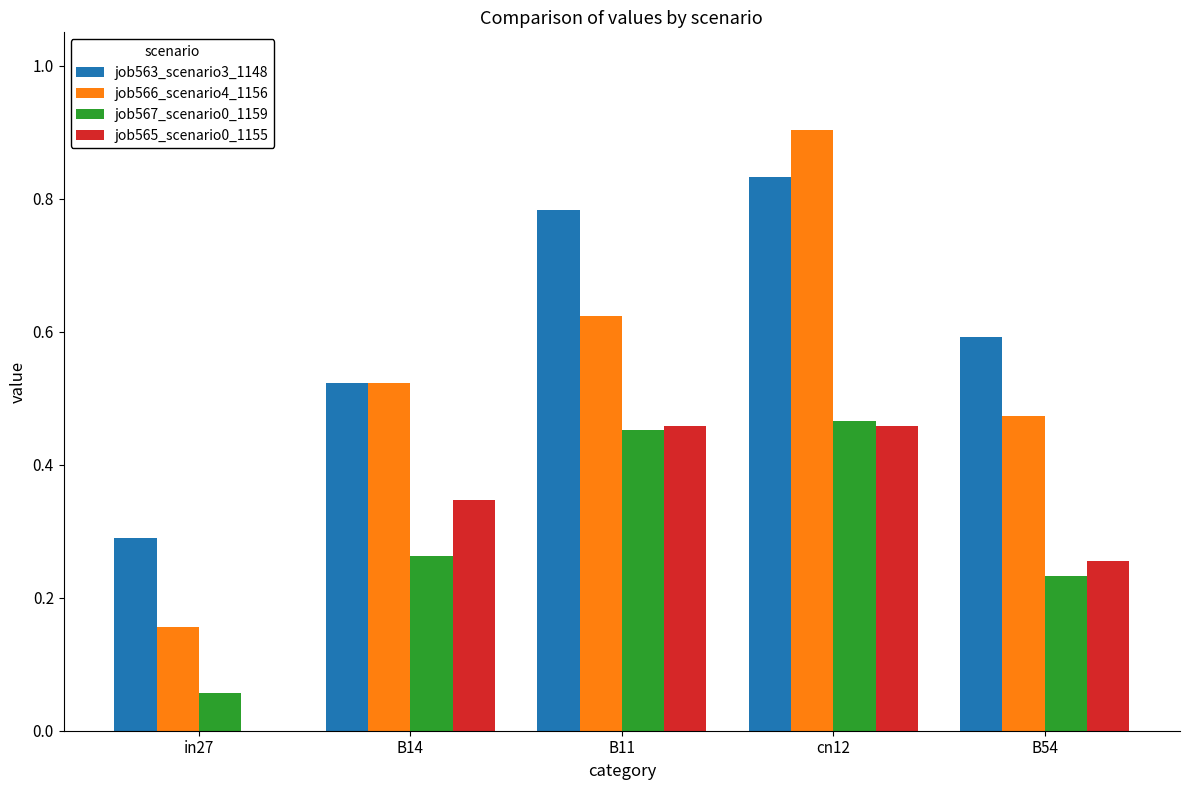

The job567_scenario0_1159 series shows 0.3 at B14. True or false?

True